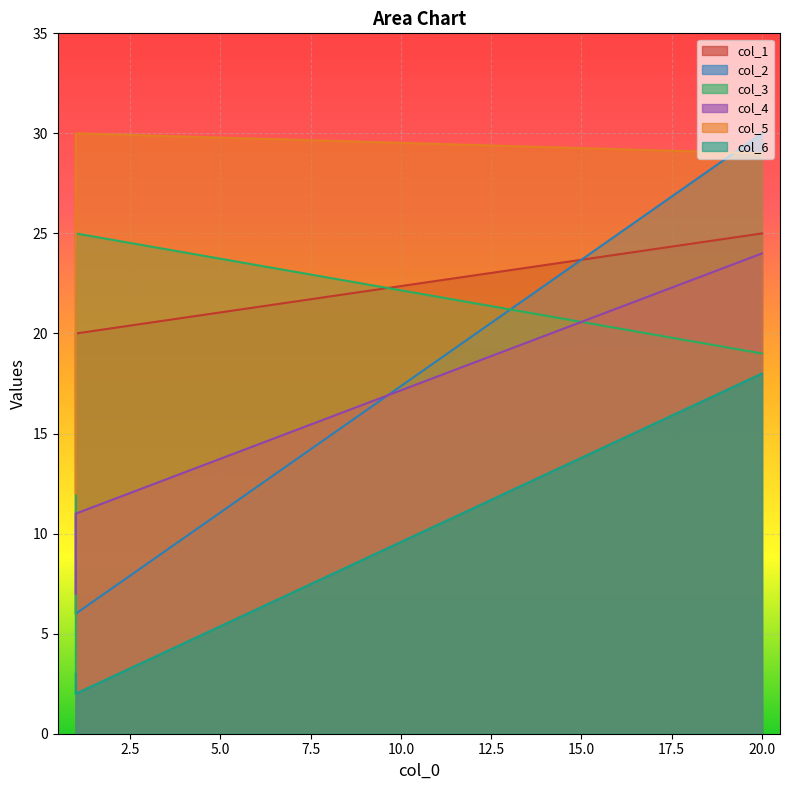

What value does the col_1 series have at 20.0, to the nearest 10?

20